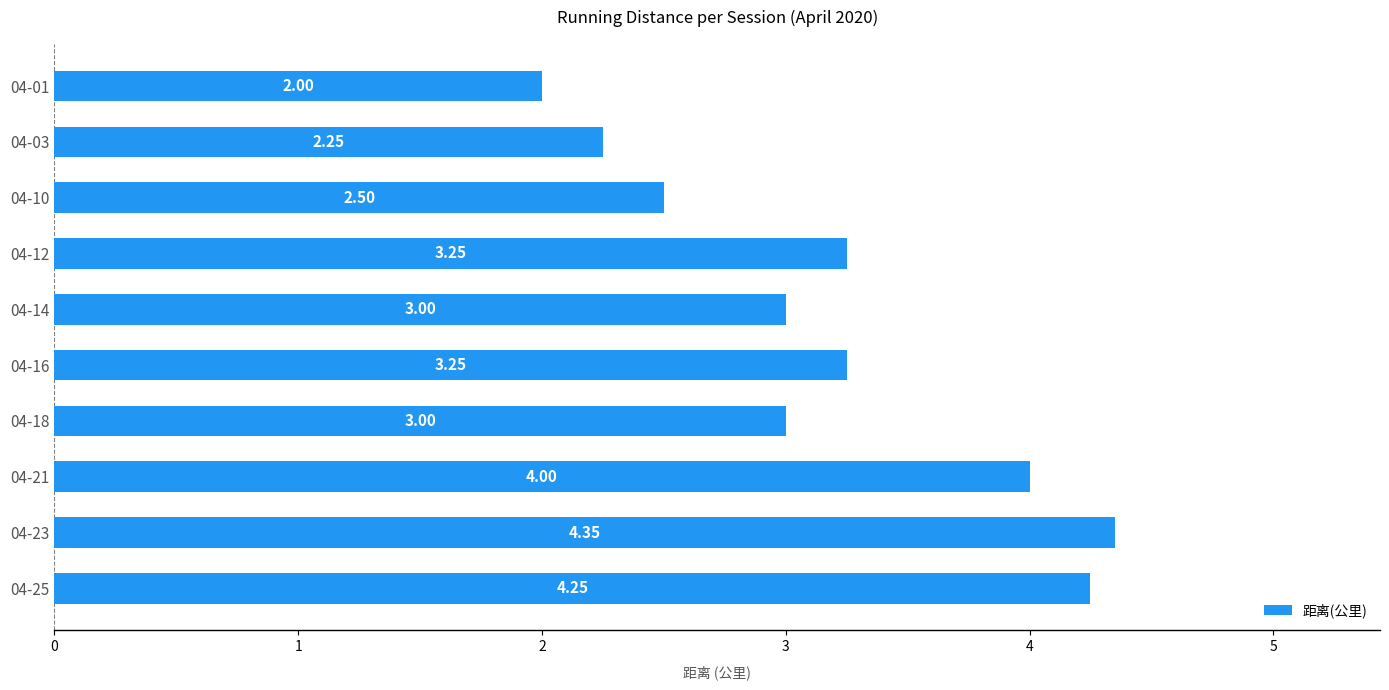

What is the difference between the values at 04-14 and 04-01?

1.0